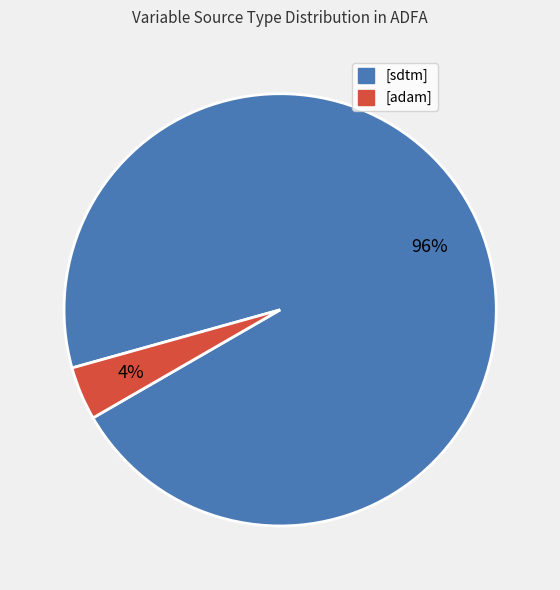

What percentage is the [adam] slice, to the nearest percent?

4%